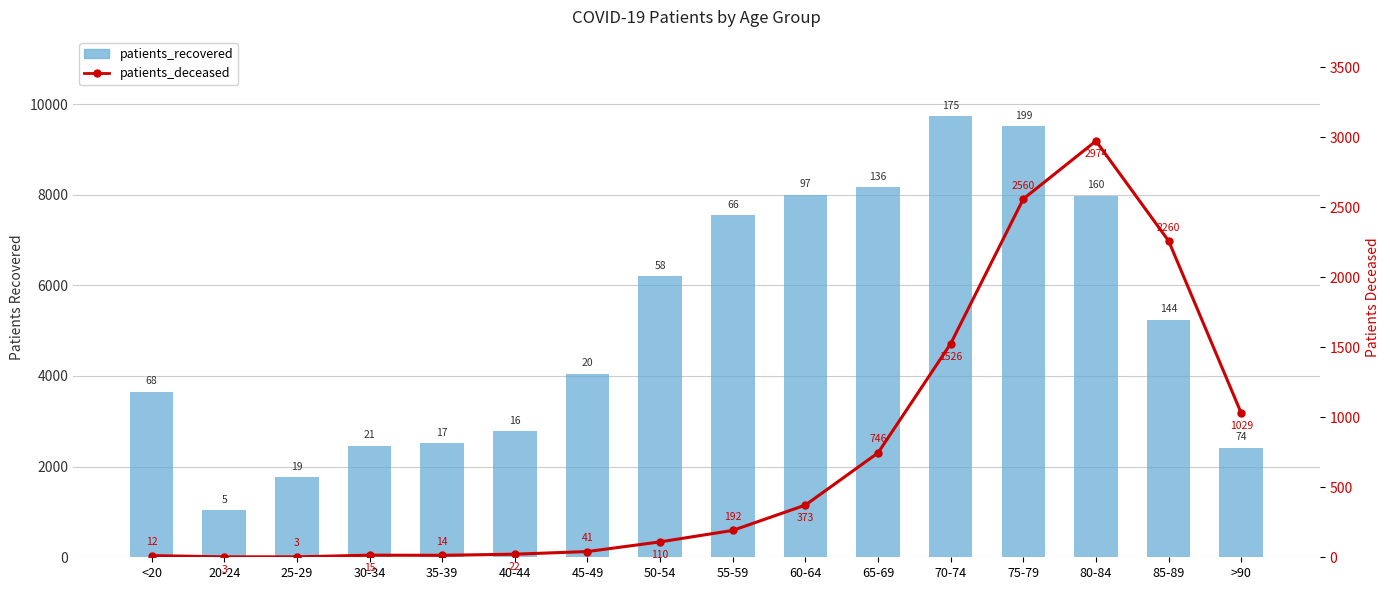

Between 80-84 and <20, which is larger?

80-84